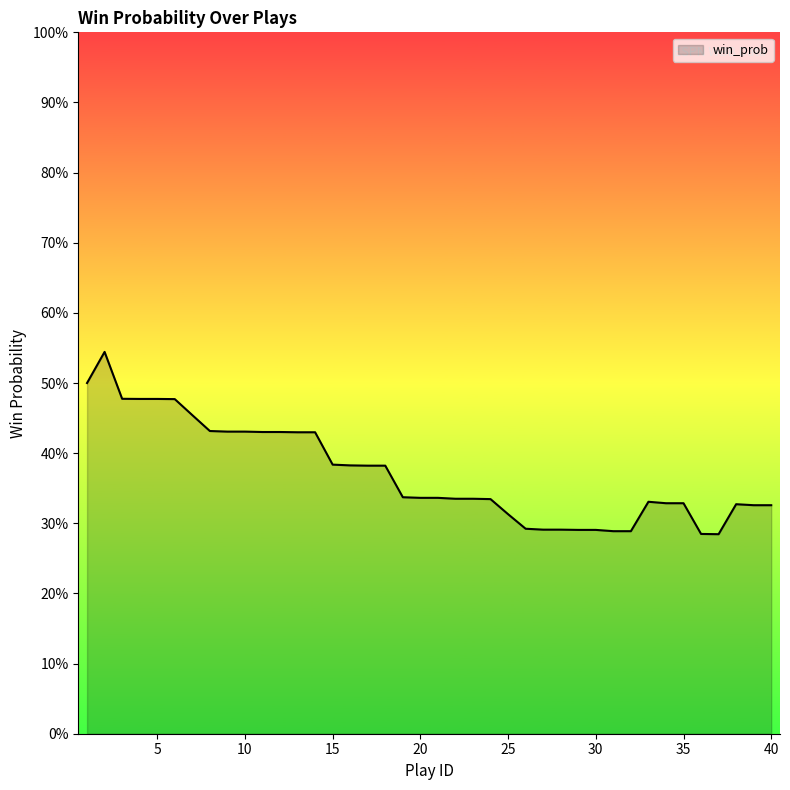

Is this an area chart (filled region under the line)?

Yes